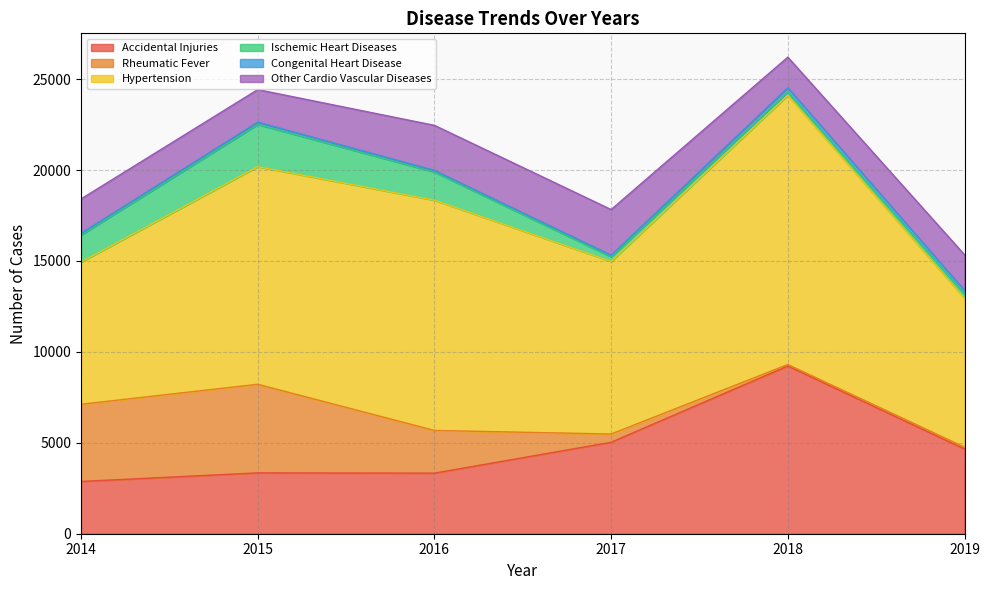

What is the difference between the maximum and minimum values in the Congenital Heart Disease series?

146